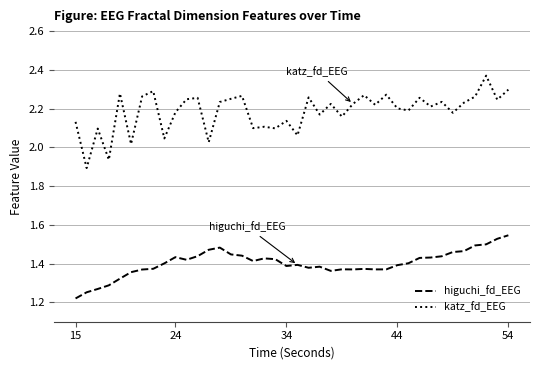

True or false: higuchi_fd_EEG and katz_fd_EEG cross at least once.

False